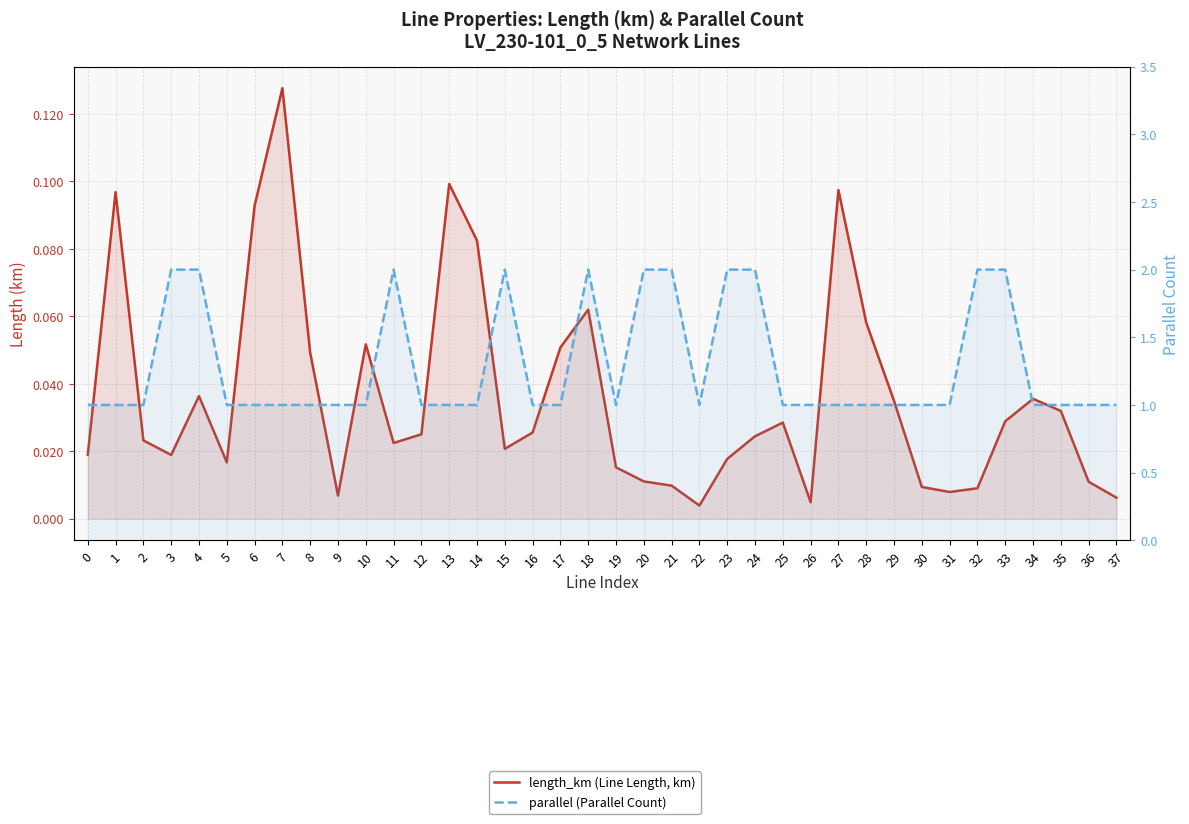

The value of length_km (Line Length, km) at 21 is 0.0. True or false?

True